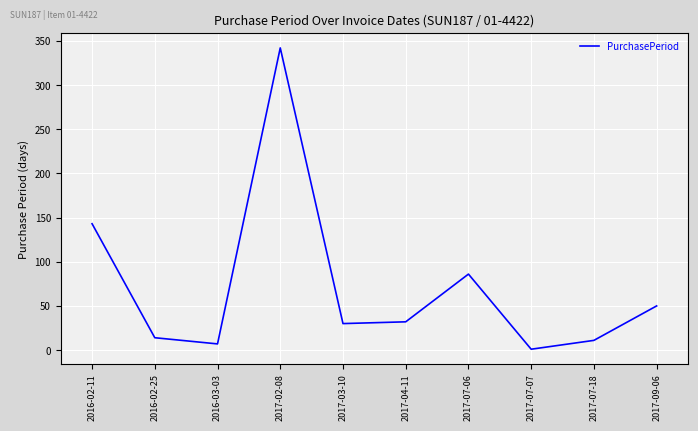

Between 2017-07-18 and 2017-02-08, which is larger?

2017-02-08